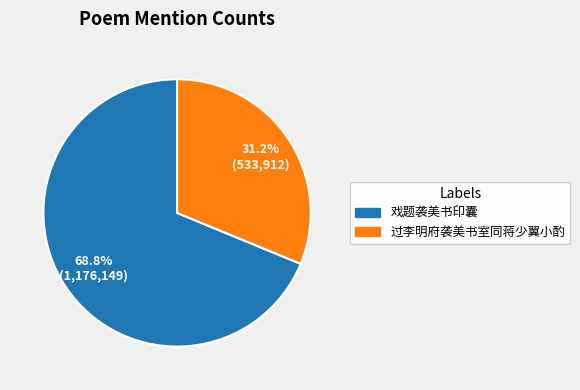

Rank the categories by value from highest to lowest.

戏题袭美书印囊, 过李明府袭美书室同蒋少翼小酌